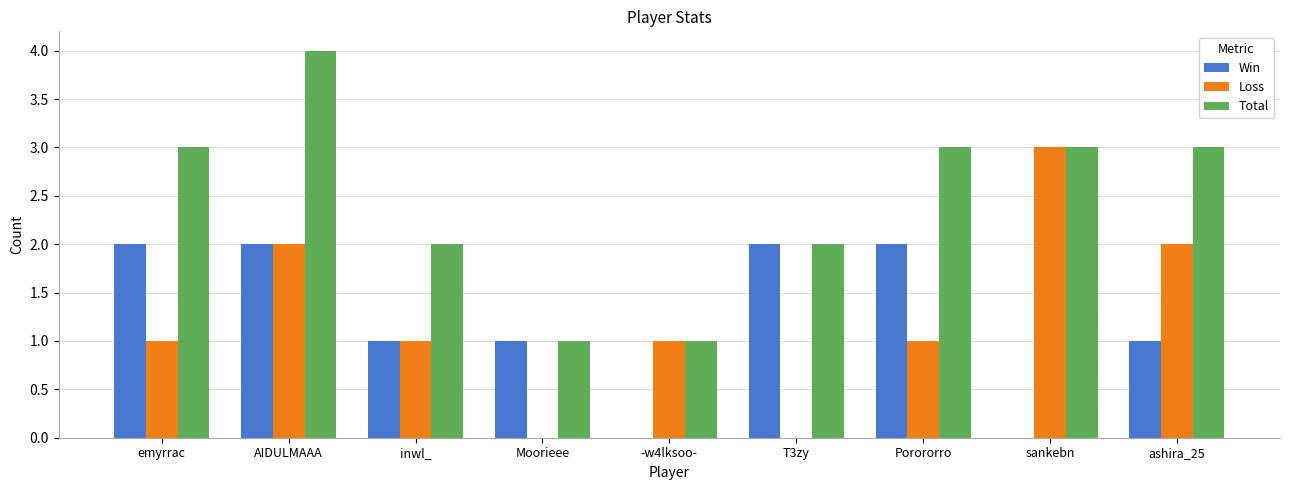

What is the sum of all Win values?

11